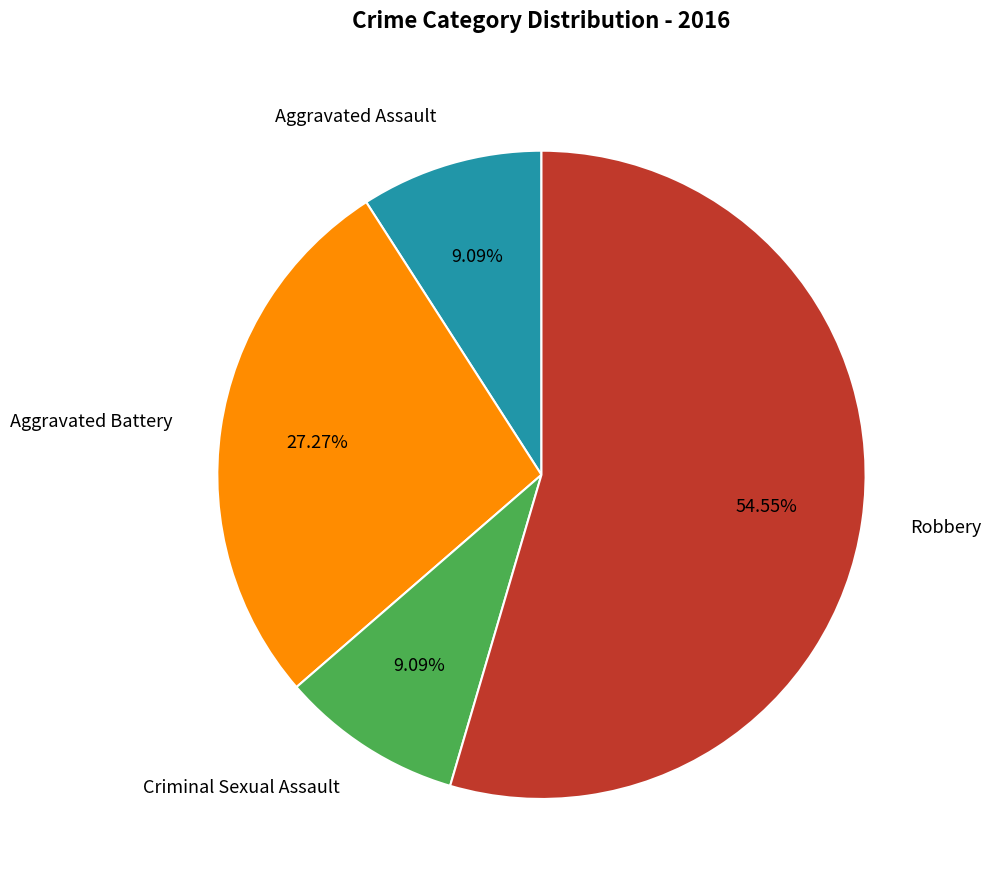

What percentage is the Aggravated Assault slice, to the nearest percent?

9%